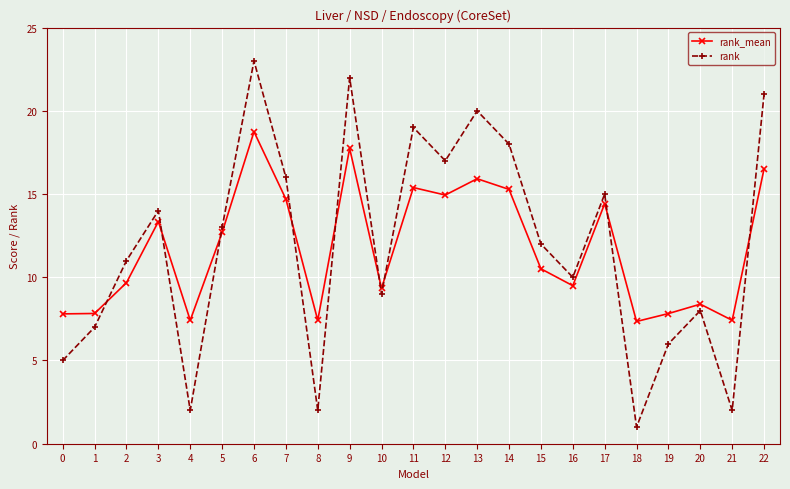

How many series are shown in this chart?

2